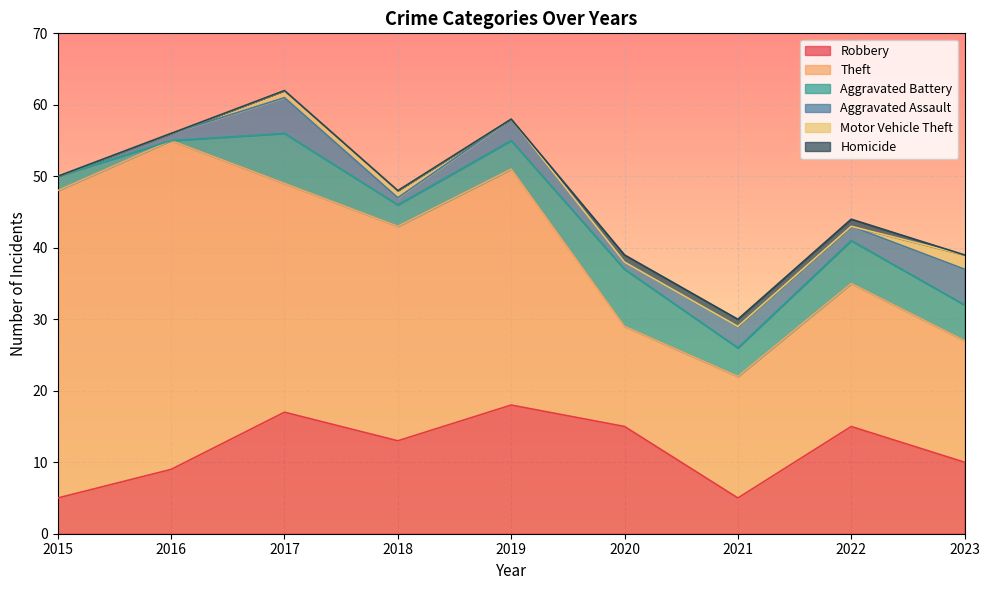

Reading left to right, list all the values displayed in this chart.

Robbery: 2015=5	2016=9	2017=17	2018=13	2019=18	2020=15	2021=5	2022=15	2023=10
Theft: 2015=43	2016=46	2017=32	2018=30	2019=33	2020=14	2021=17	2022=20	2023=17
Aggravated Battery: 2015=2	2016=0	2017=7	2018=3	2019=4	2020=8	2021=4	2022=6	2023=5
Aggravated Assault: 2015=0	2016=1	2017=5	2018=1	2019=3	2020=1	2021=3	2022=2	2023=5
Motor Vehicle Theft: 2015=0	2016=0	2017=1	2018=1	2019=0	2020=0	2021=0	2022=0	2023=2
Homicide: 2015=0	2016=0	2017=0	2018=0	2019=0	2020=1	2021=1	2022=1	2023=0